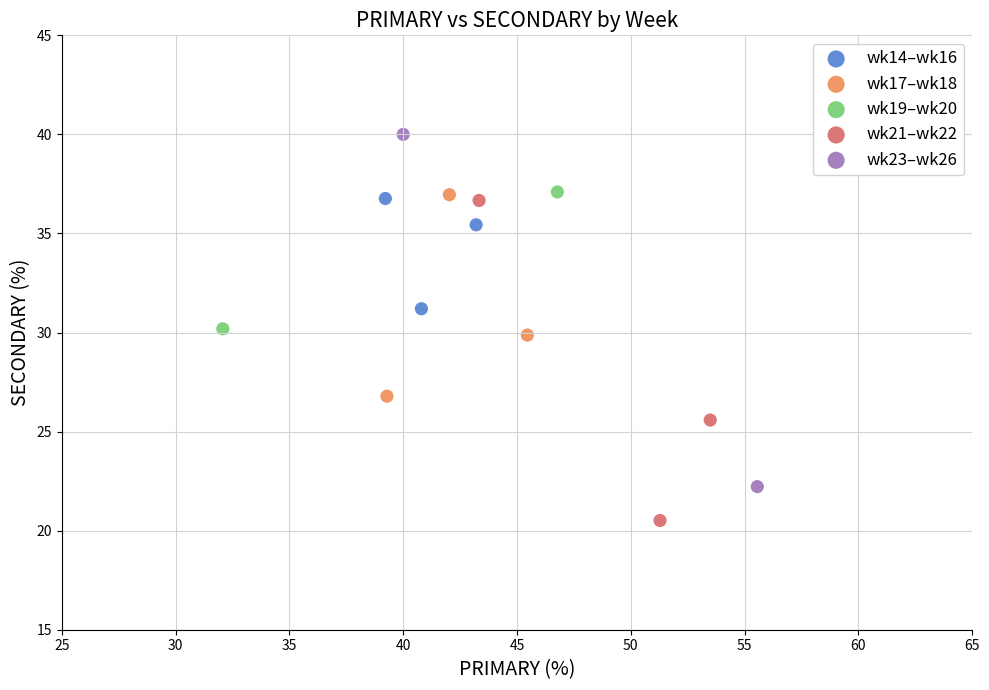

What are all the series names shown in the legend?

wk14–wk16, wk17–wk18, wk19–wk20, wk21–wk22, wk23–wk26